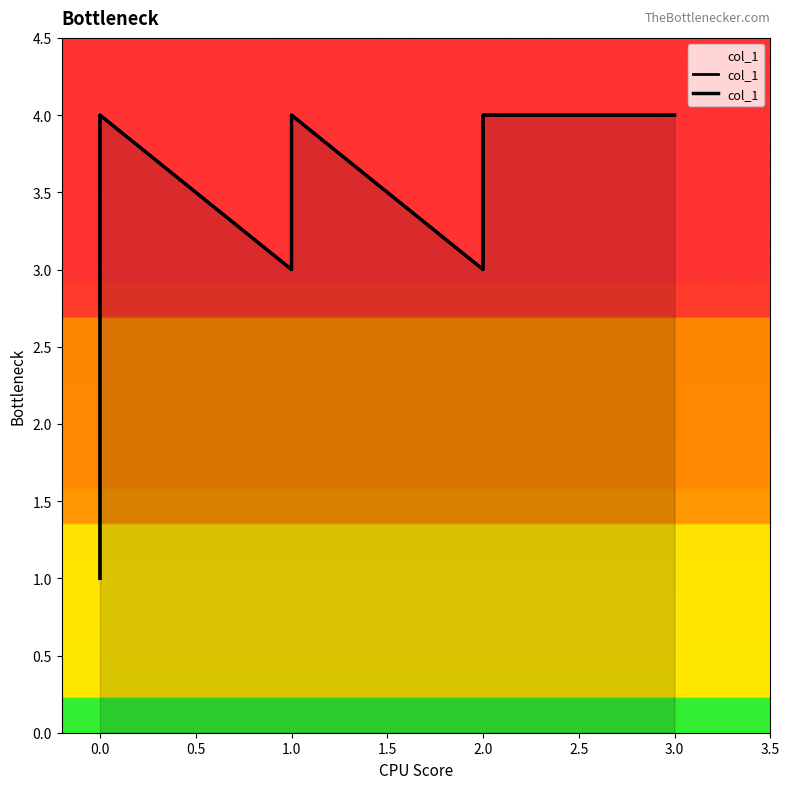

Approximately how many times larger is the value at 1.0 compared to 1.0?

1.3